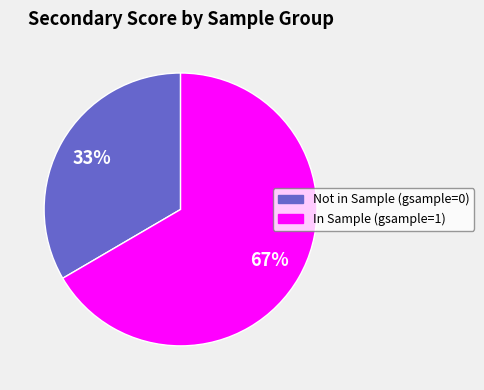

To the nearest percent, what is the average slice percentage?

50%